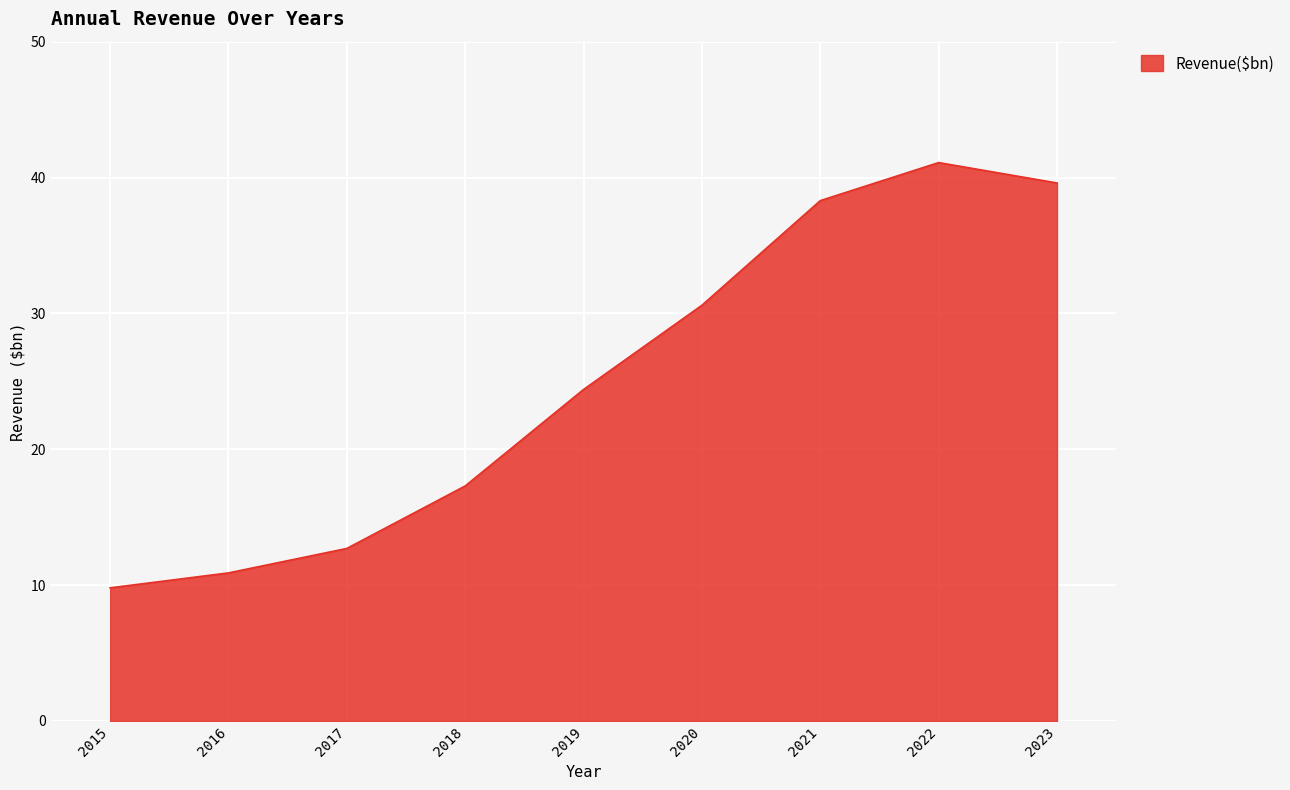

Reading left to right, extract all data points from this chart.

9.8	10.9	12.7	17.3	24.4	30.6	38.3	41.1	39.6